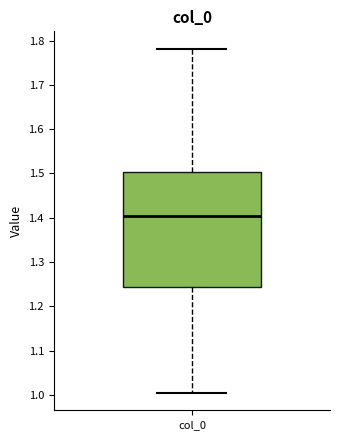

Read this box plot against the y-axis: the position of the median line, the range covered by the box, and the ends of both whiskers. The values are not printed on the chart, so give them approximately, as read against the axis.

median 1.40, box 1.24 to 1.50, whiskers 1.00 to 1.78